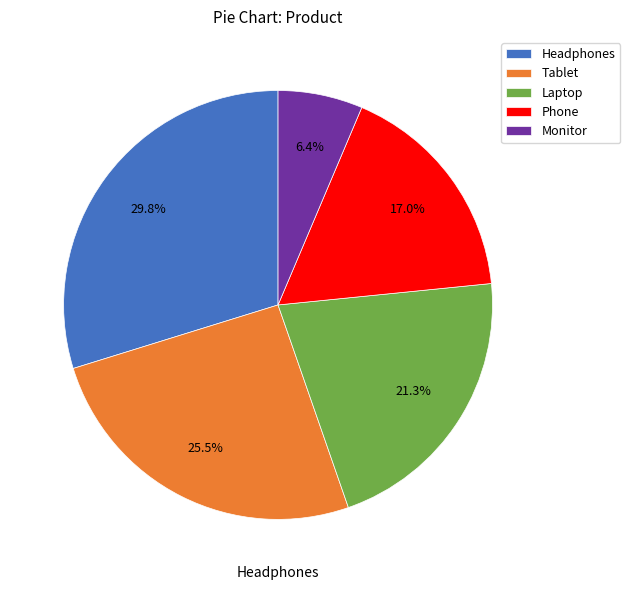

Is Tablet the majority of the pie?

No